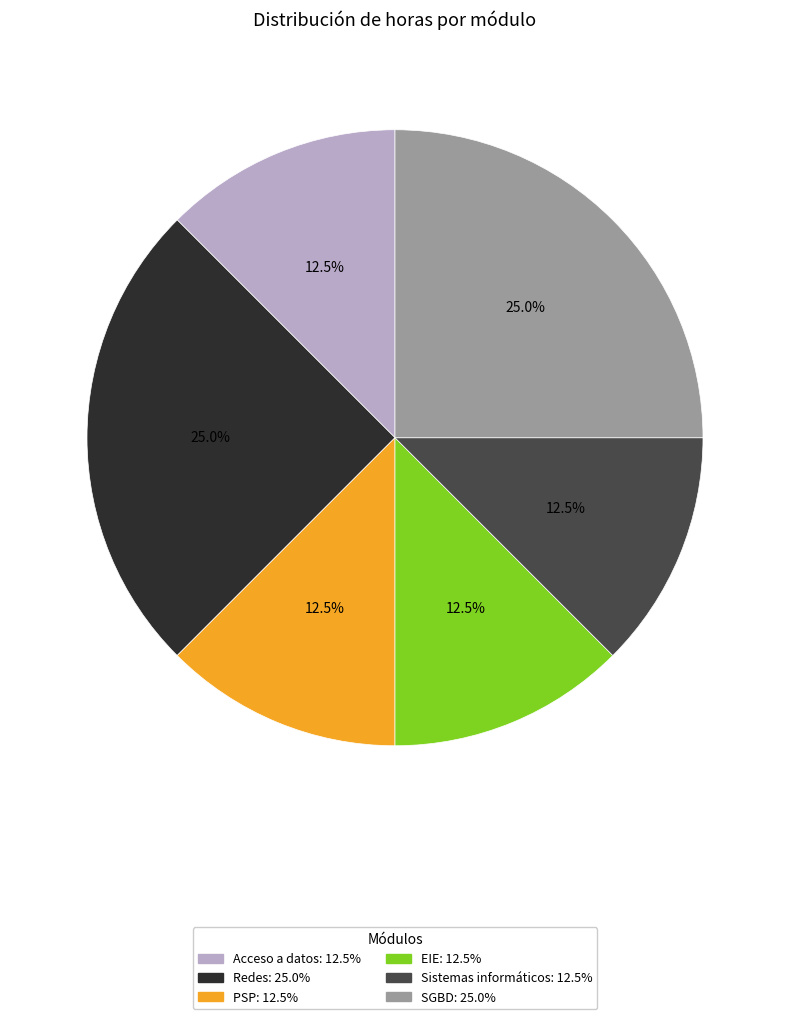

Is EIE the majority of the pie?

No